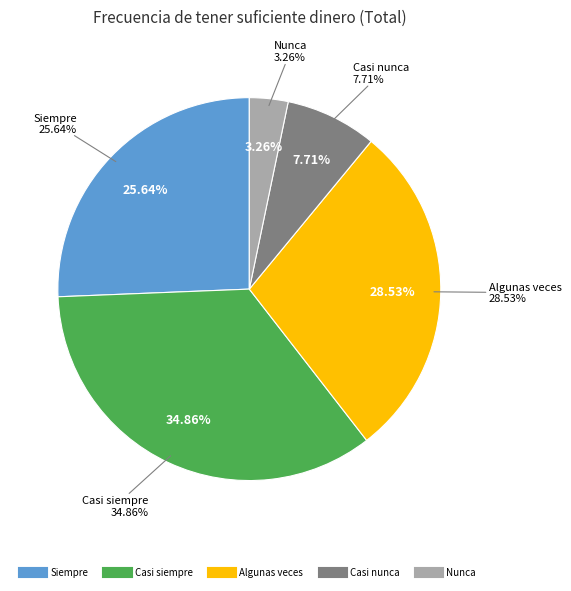

Does any single category account for the majority?

No